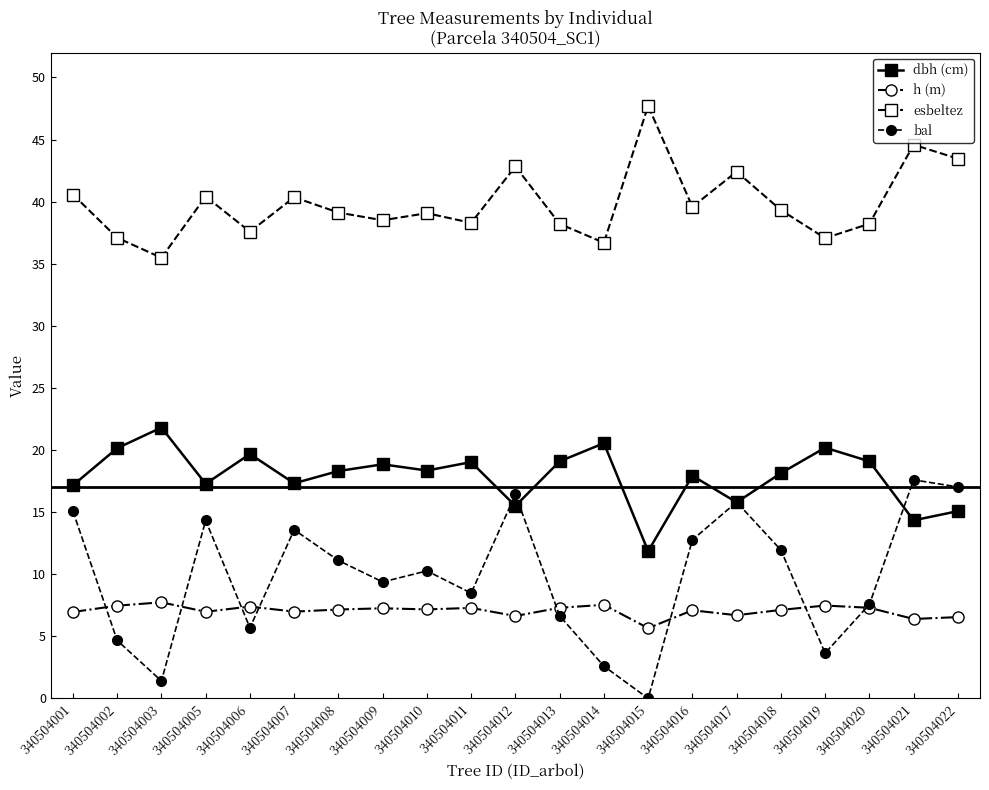

In h (m), how many points are higher than both neighbors (excluding endpoints)?

7